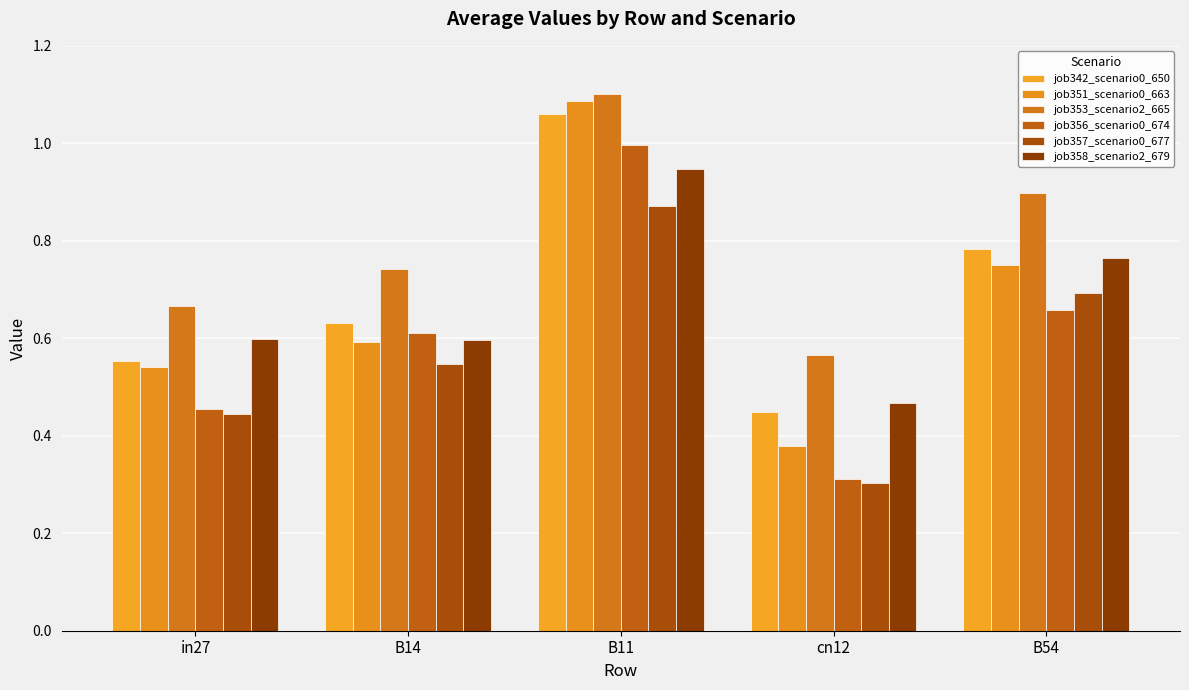

Reading left to right, transcribe all the data shown in this chart.

job342_scenario0_650: in27=0.6	B14=0.6	B11=1.1	cn12=0.4	B54=0.8
job351_scenario0_663: in27=0.5	B14=0.6	B11=1.1	cn12=0.4	B54=0.8
job353_scenario2_665: in27=0.7	B14=0.7	B11=1.1	cn12=0.6	B54=0.9
job356_scenario0_674: in27=0.5	B14=0.6	B11=1.0	cn12=0.3	B54=0.7
job357_scenario0_677: in27=0.4	B14=0.5	B11=0.9	cn12=0.3	B54=0.7
job358_scenario2_679: in27=0.6	B14=0.6	B11=0.9	cn12=0.5	B54=0.8